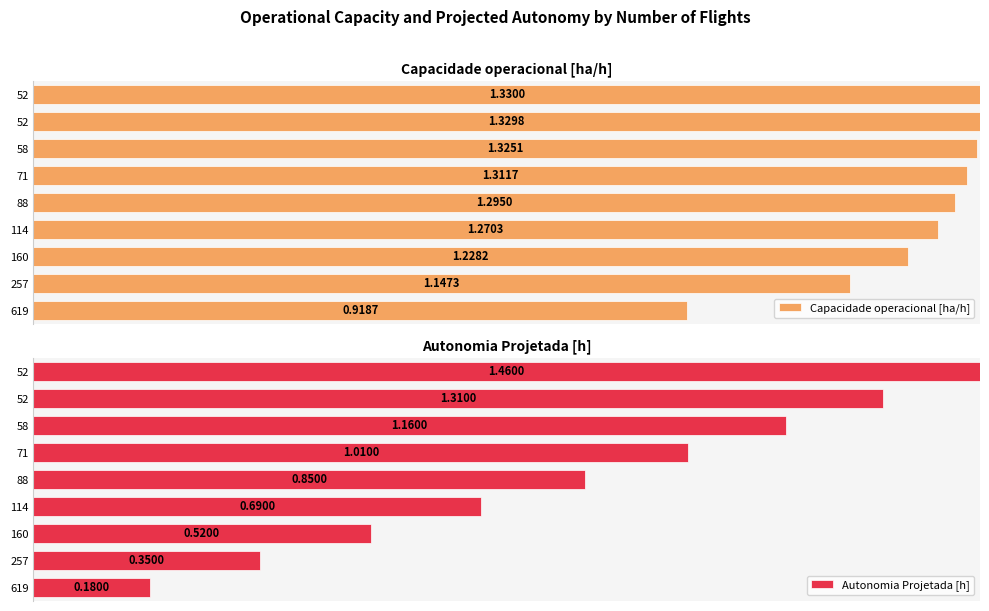

How many categories are shown in the chart?

9